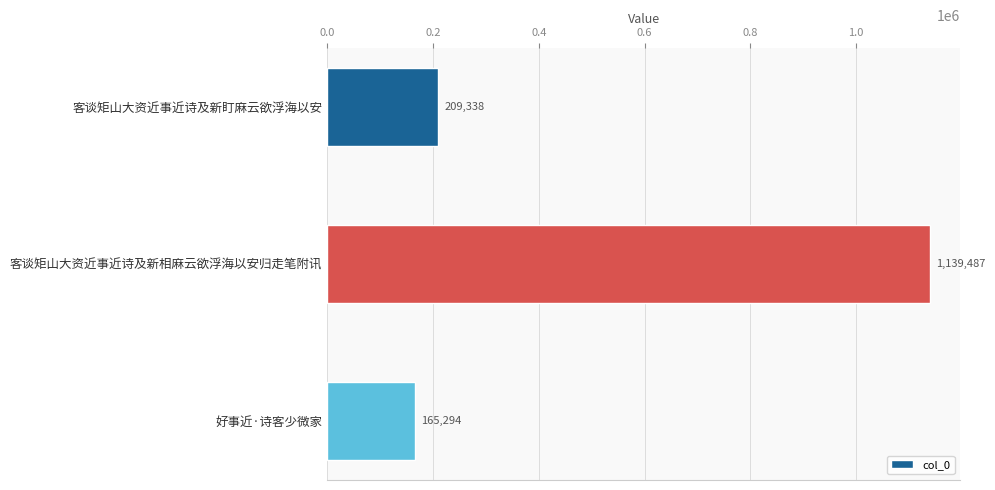

How many data points does each series have?

3